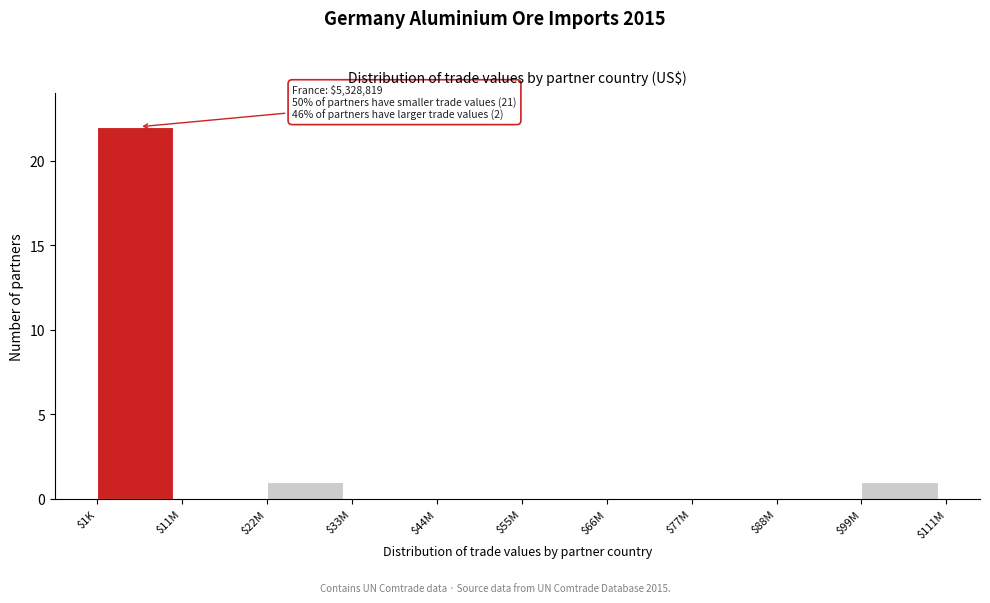

At which category does the chart reach its peak across all series?

$1K